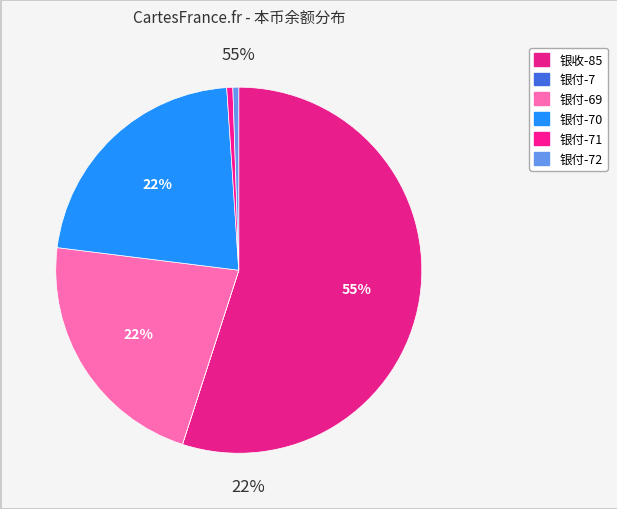

Between 银付-70 and 银付-72, which is larger?

银付-70